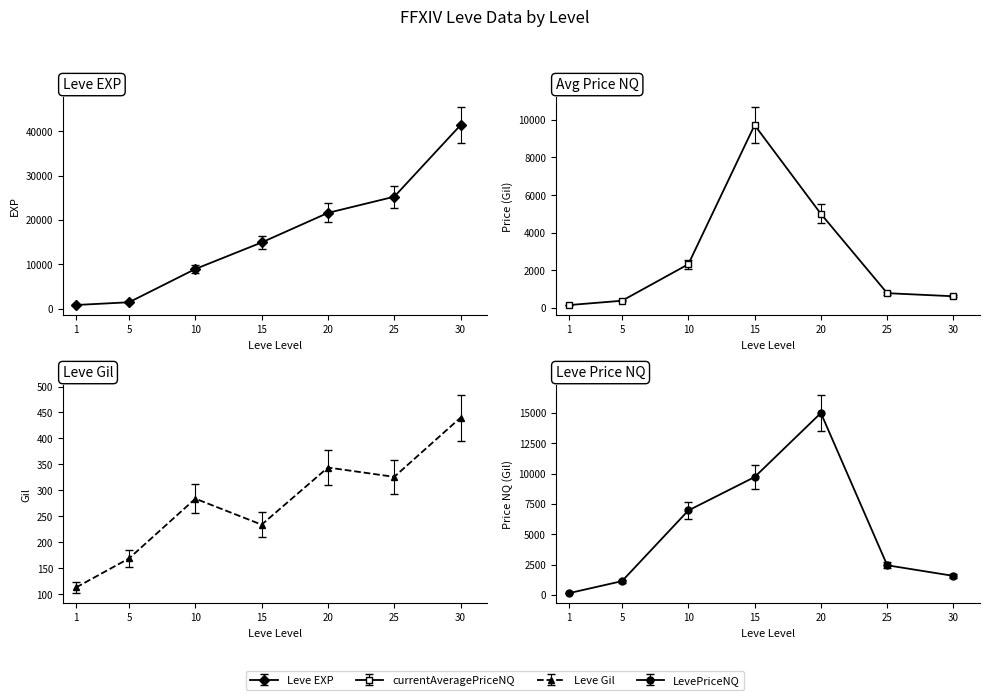

Count the number of data series in this chart.

4